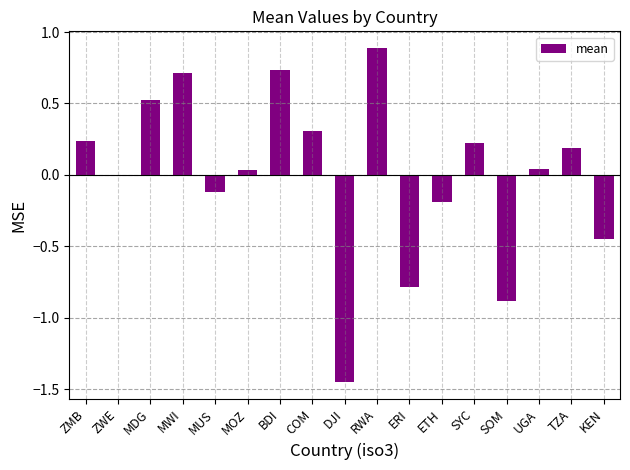

Which label corresponds to the largest value in the chart?

RWA